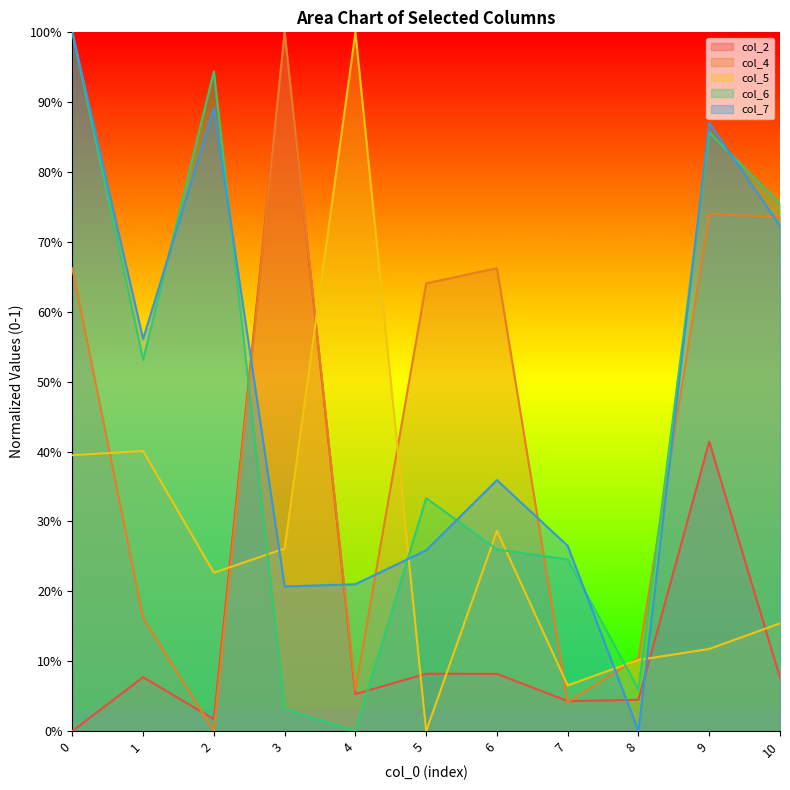

Rank the categories by col_2 line value from highest to lowest.

3, 9, 5, 6, 1, 10, 4, 8, 7, 2, 0